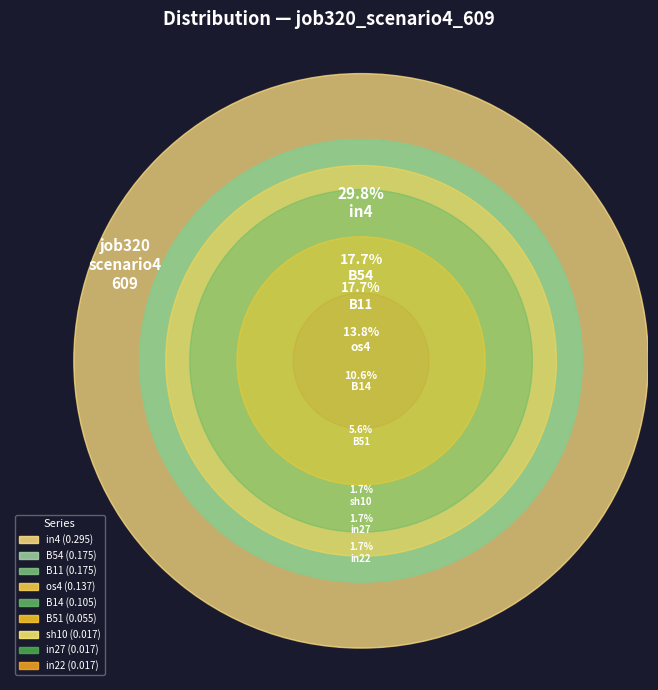

Which has a higher value, B54 or in22?

B54